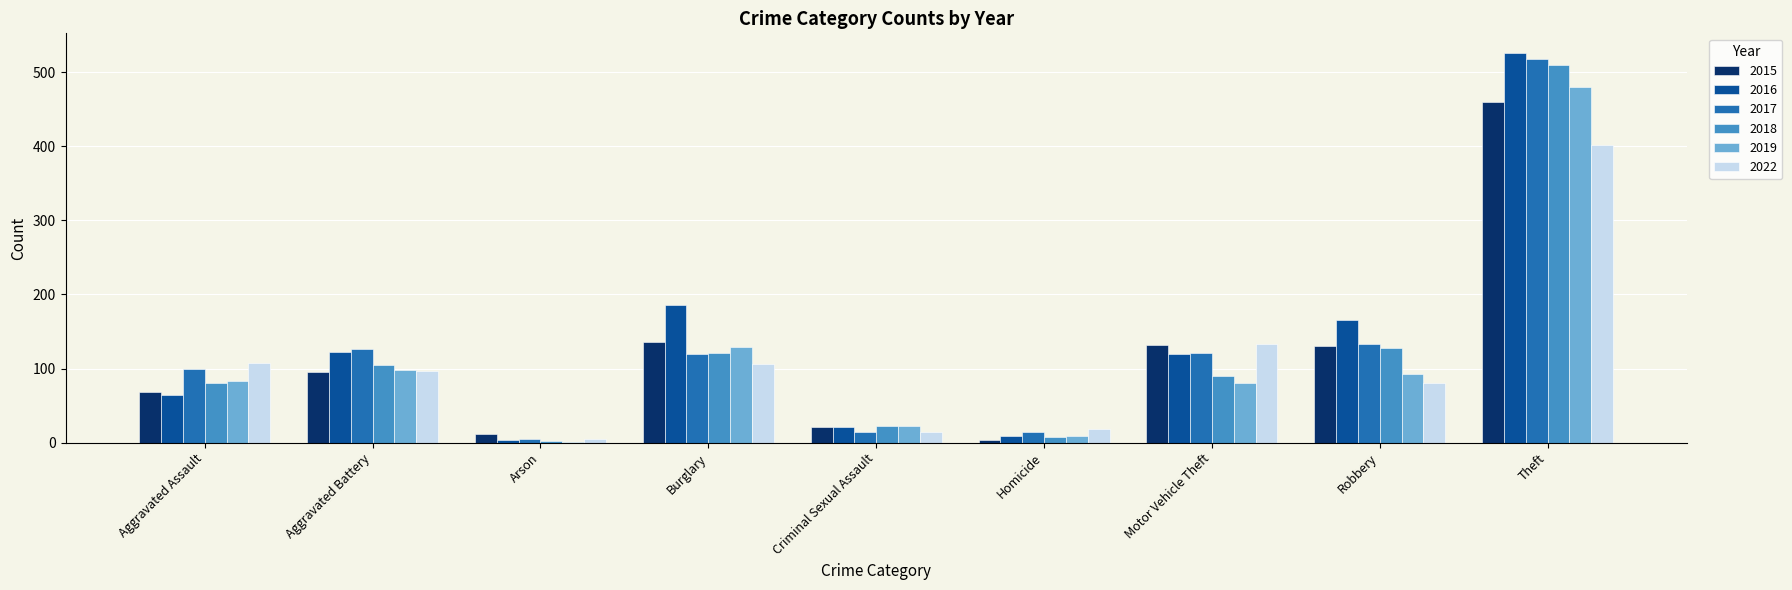

Are the bars grouped side by side (vs. stacked)?

Yes